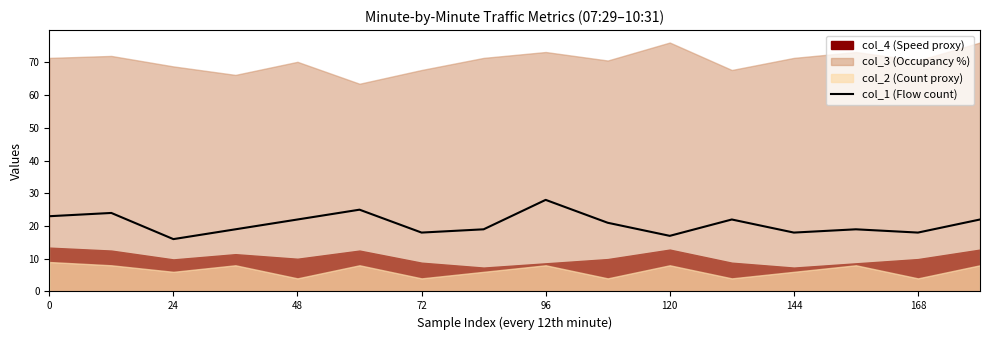

Is it true that col_1 (Flow count) equals 18 at 72?

True